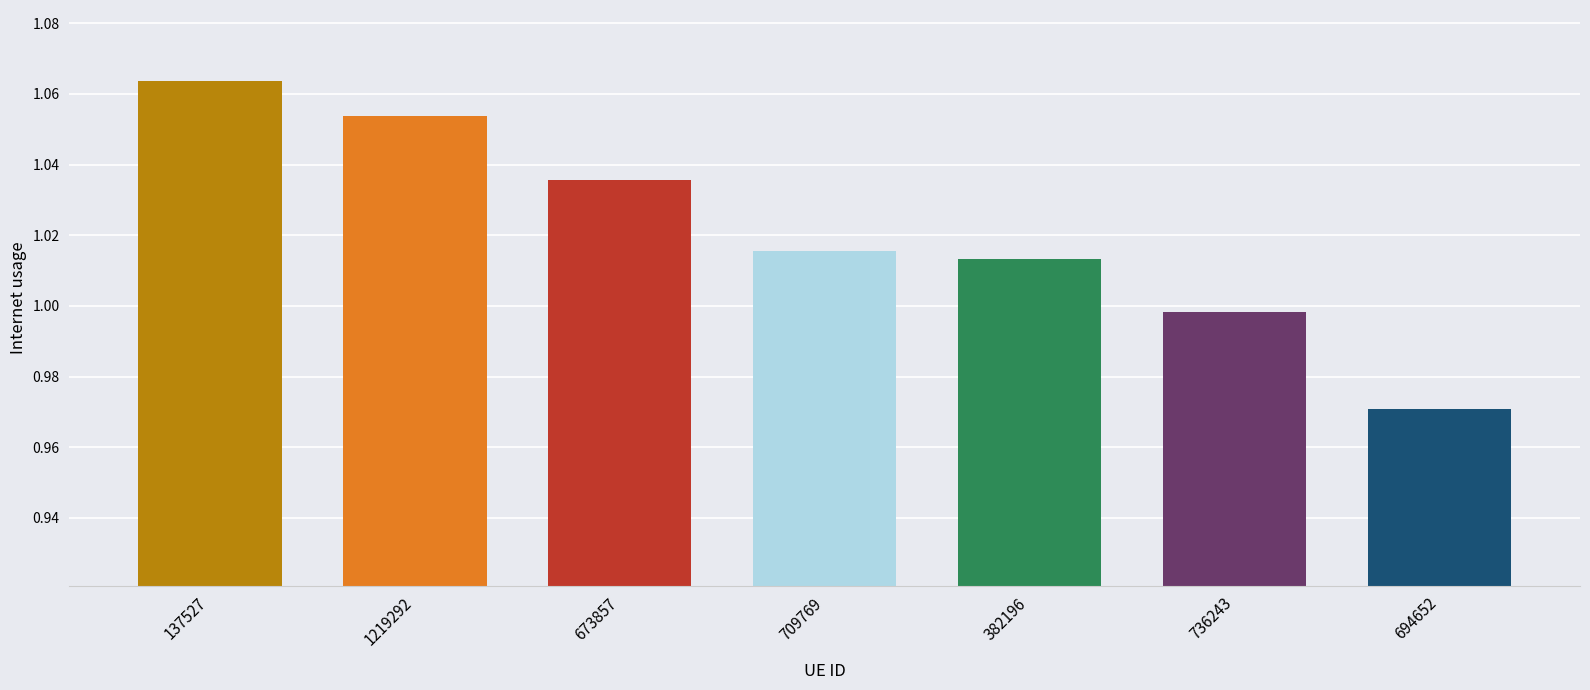

What position from the left is 1219292?

2